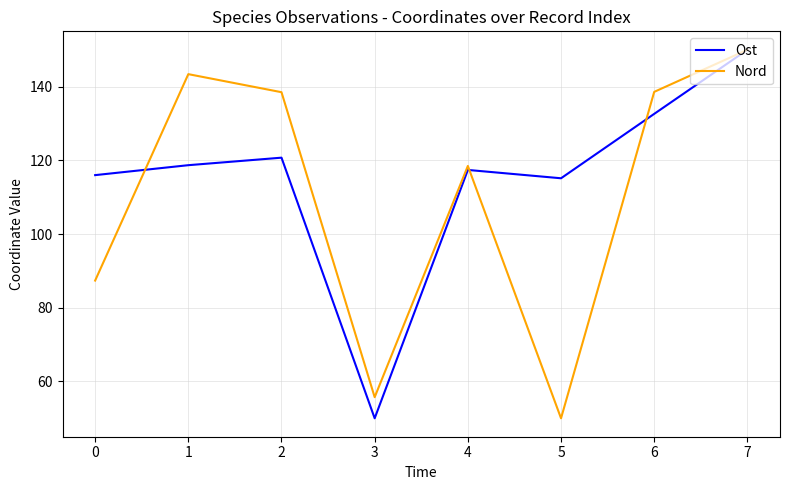

Rank the series by their average value, from highest to lowest.

Ost, Nord